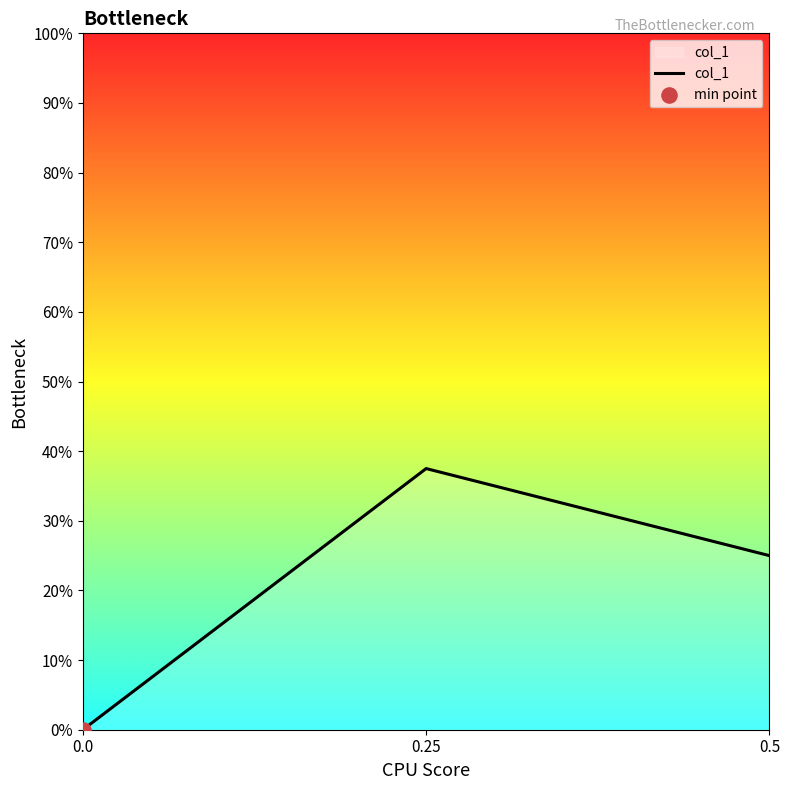

What is the change in value from 0.25 to 0.0?

-0.4